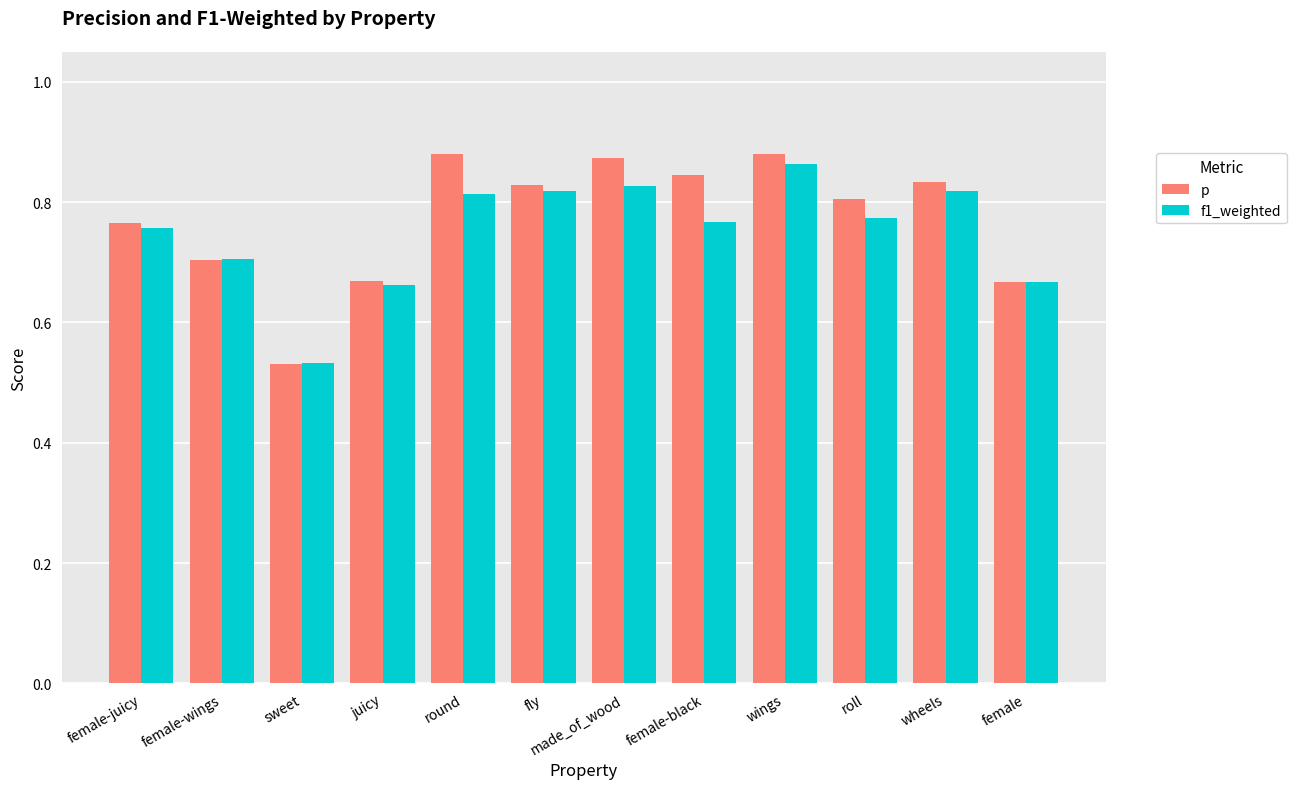

Which series has the largest range (max minus min)?

p